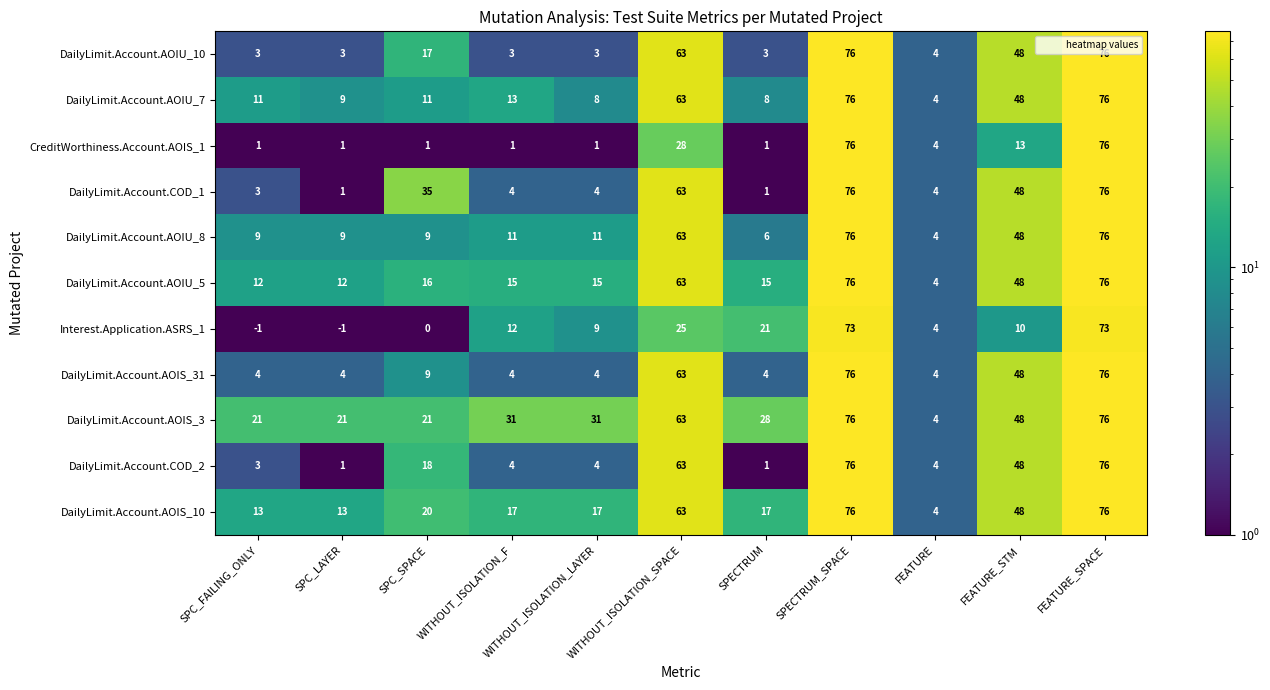

Which series has the largest total across all categories?

DailyLimit.Account.AOIS_3